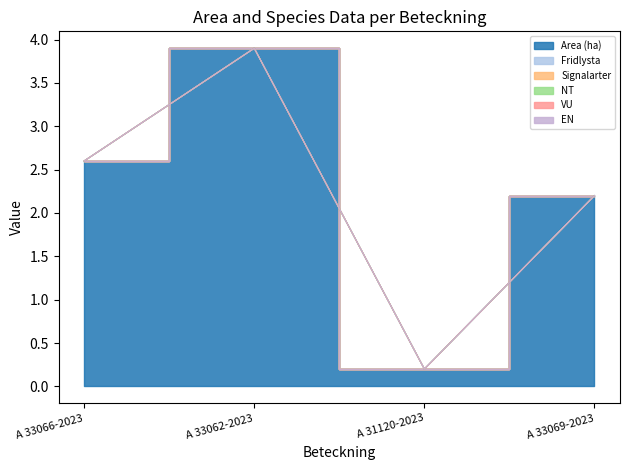

Which has a higher value, A 33062-2023 or A 33066-2023?

A 33062-2023